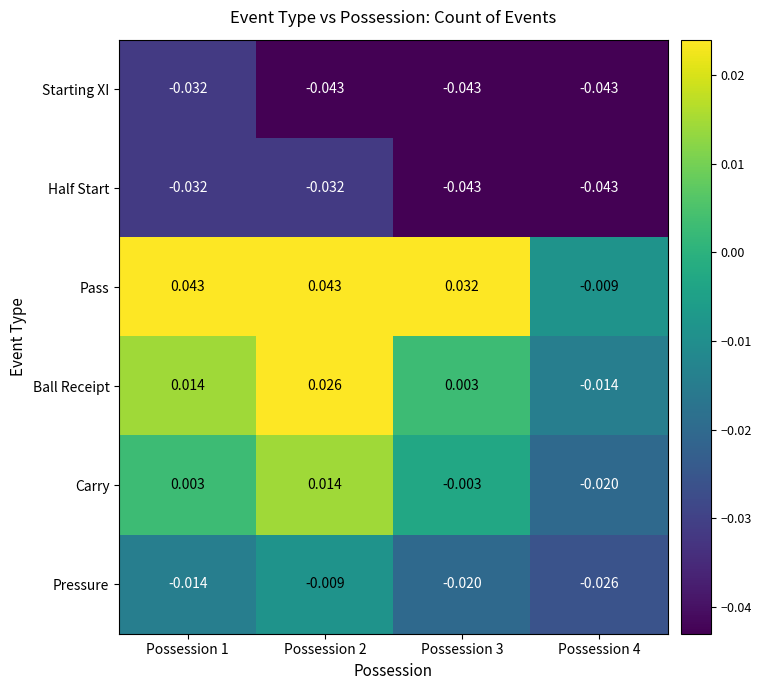

At Possession 2, list the series in order from largest to smallest.

Pass, Ball Receipt, Carry, Pressure, Half Start, Starting XI